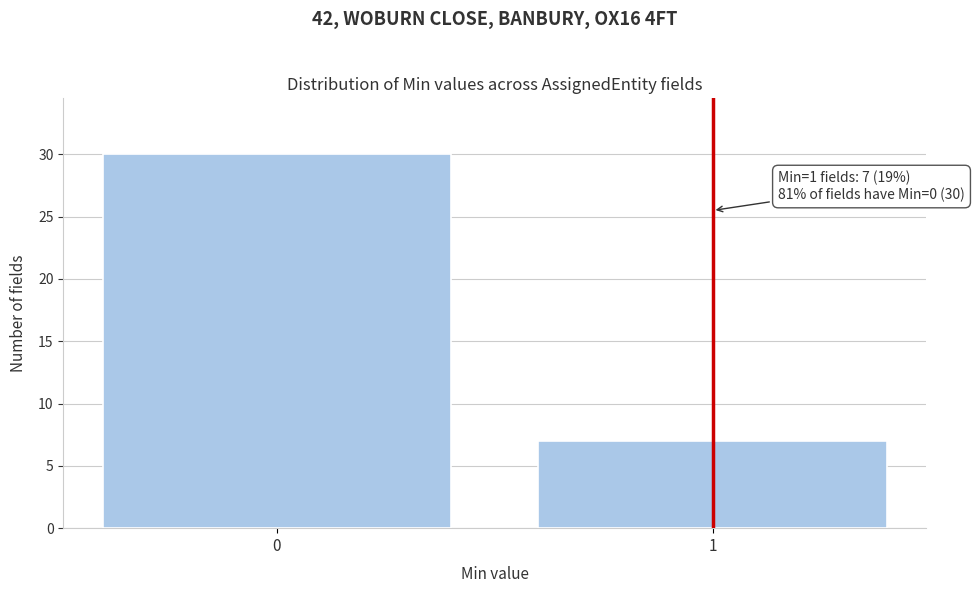

Reading left to right, list all the values displayed in this chart.

30	7